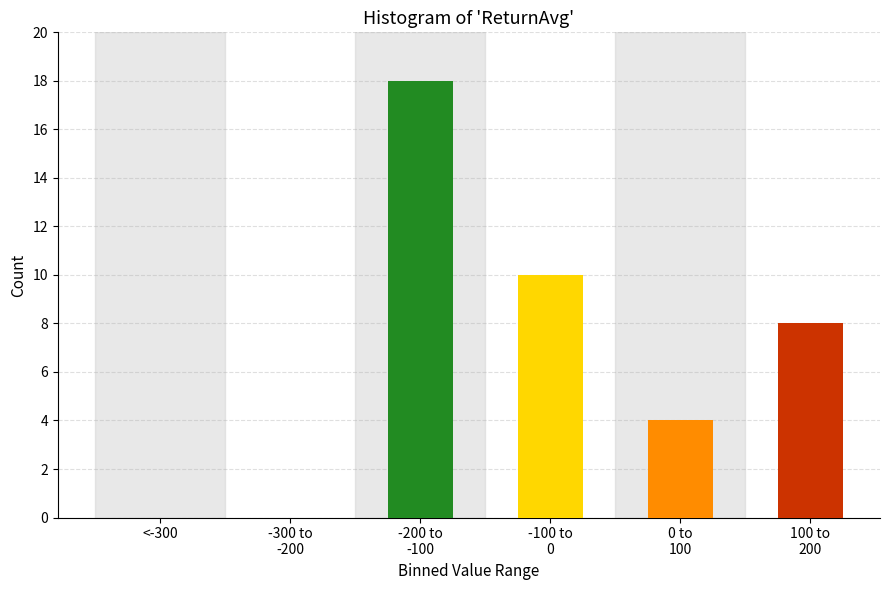

The value at <-300 is 13. True or false?

False